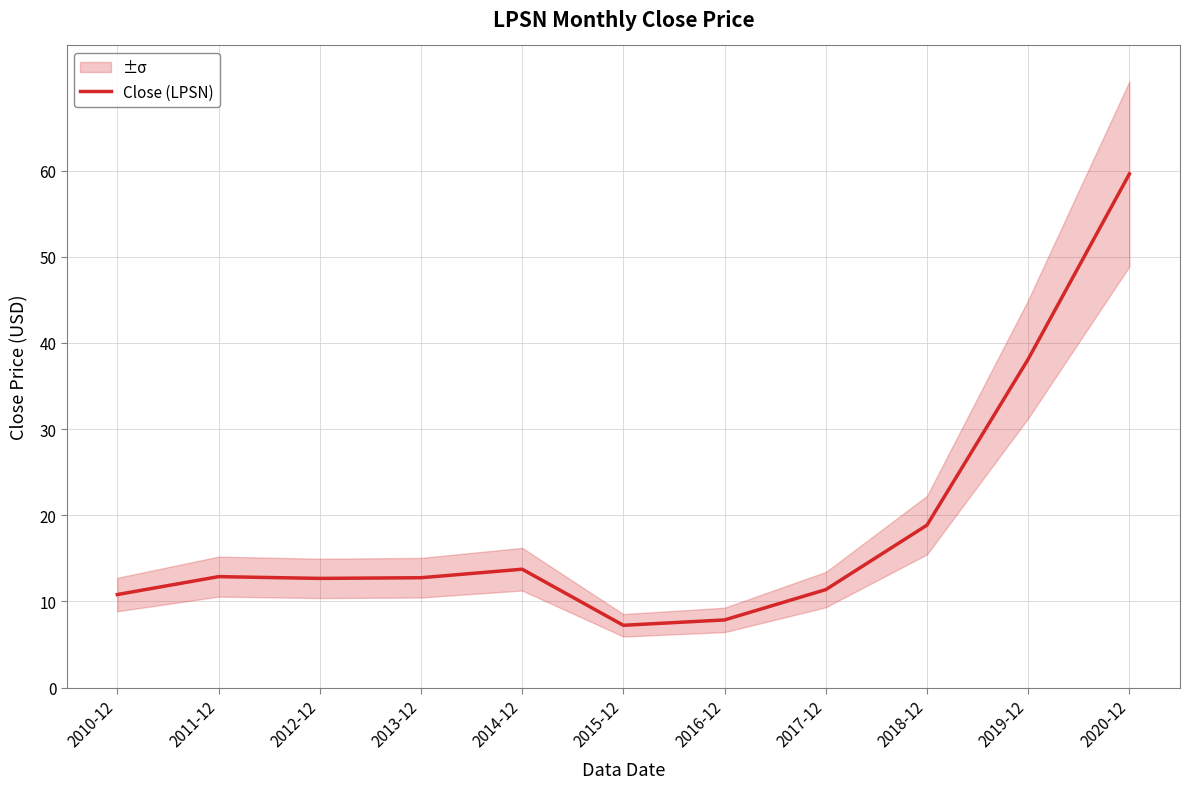

What is the sum of all values?

205.9